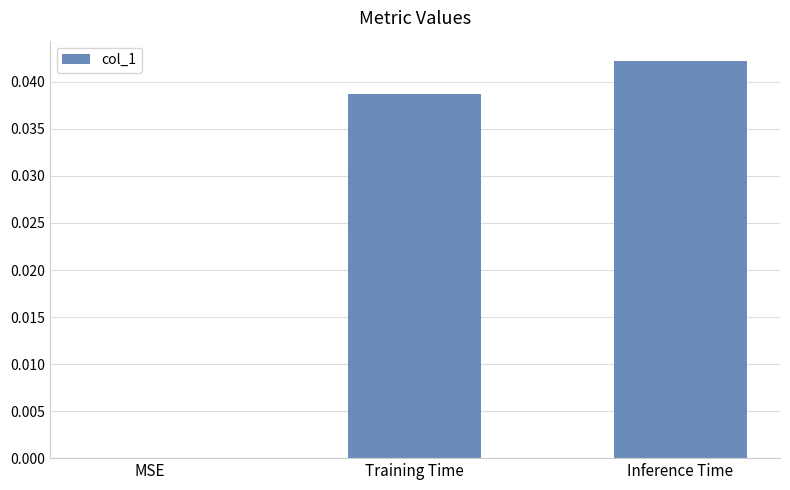

Which label corresponds to the largest value in the chart?

Inference Time